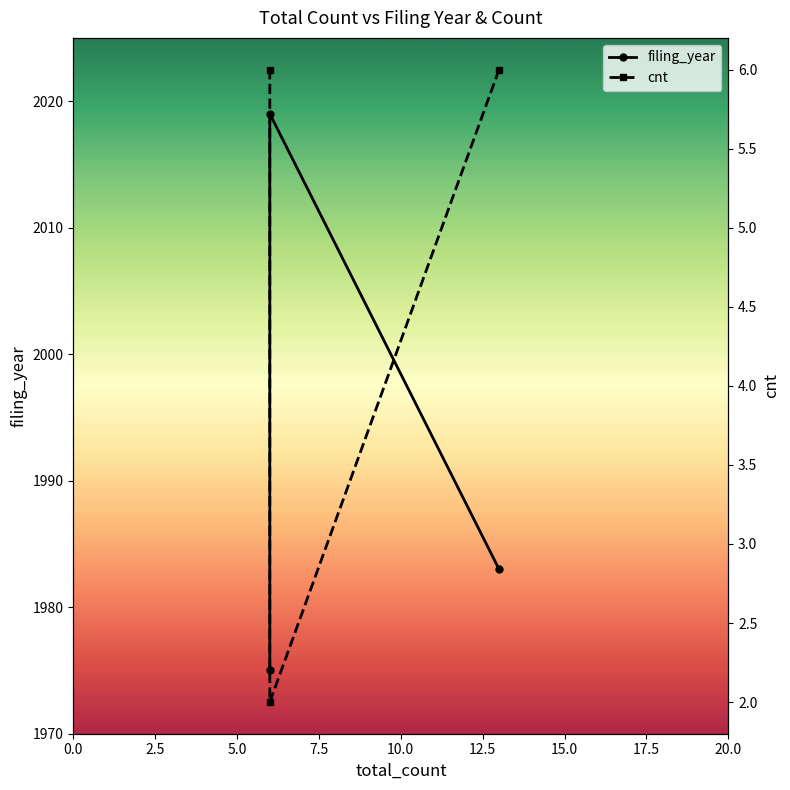

How many lines are shown in the chart?

2